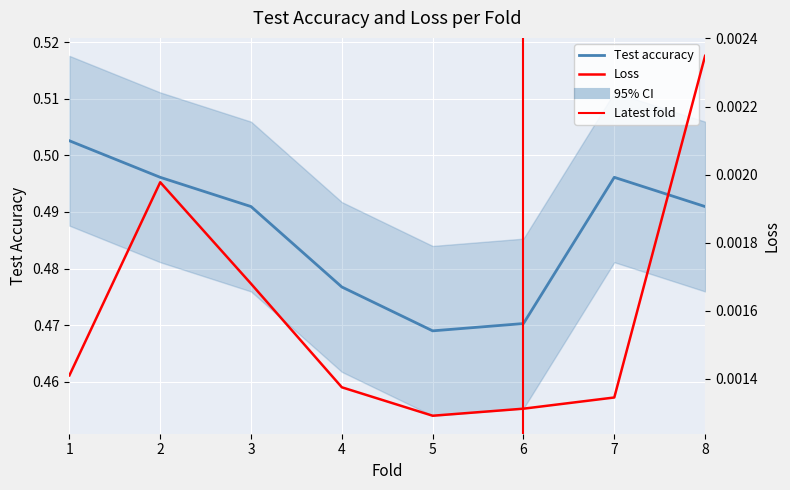

True or false: loss has a value of 0.0 at 6.

True